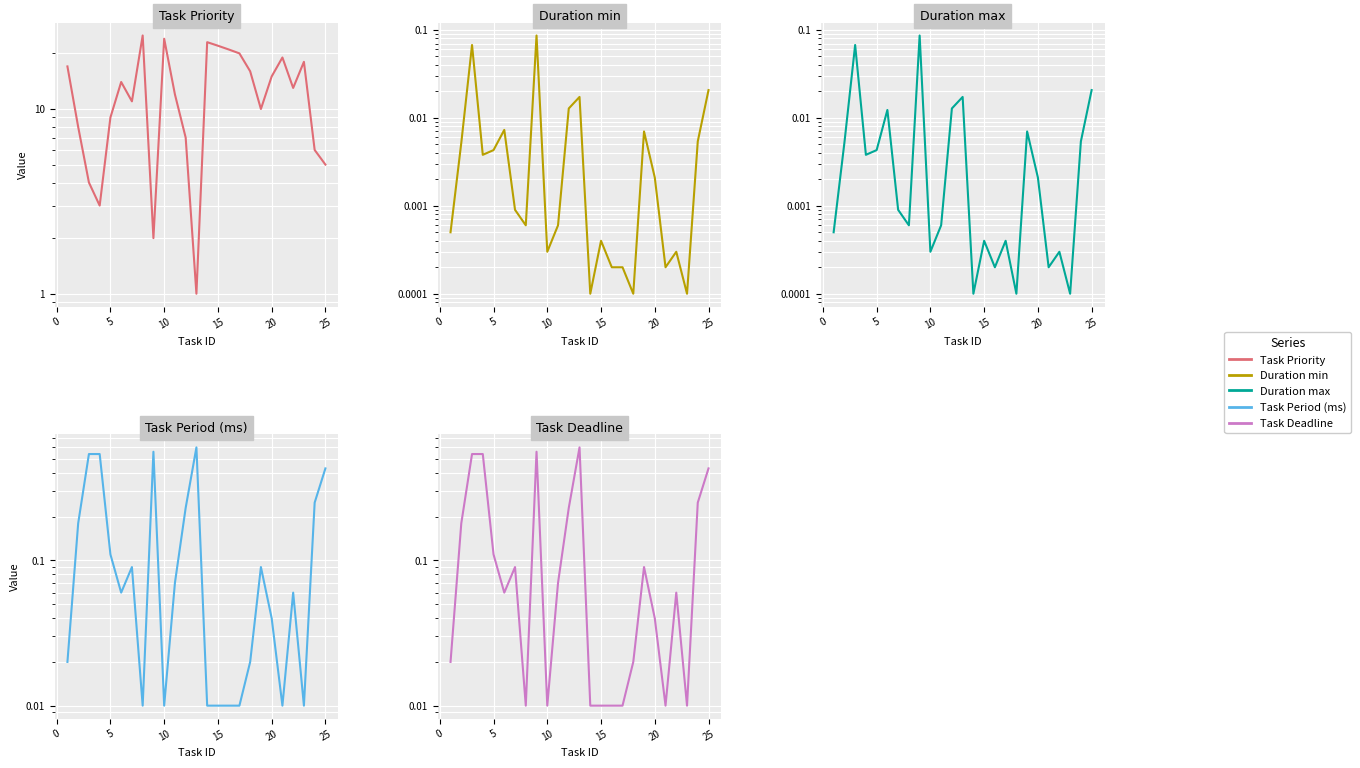

Rank the series by their maximum value, from highest to lowest.

Task Priority, Task Period (ms), Task Deadline, Duration min, Duration max